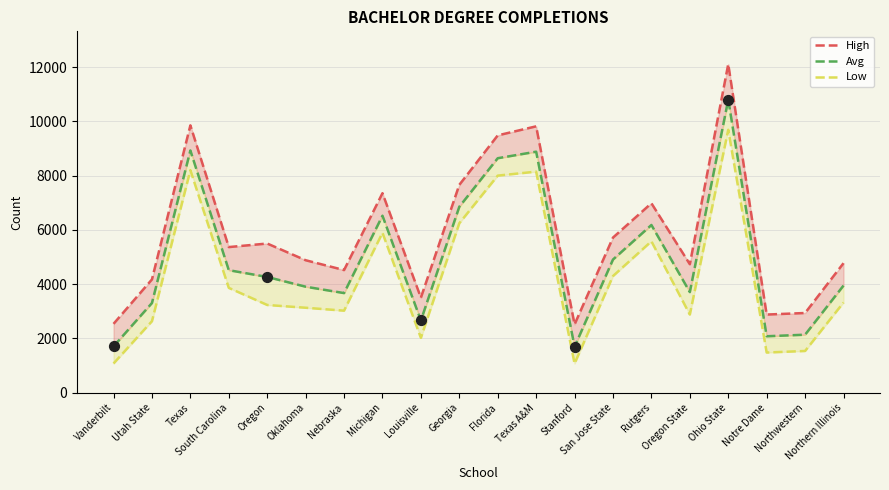

What are all the series names shown in the legend?

High, Avg, Low